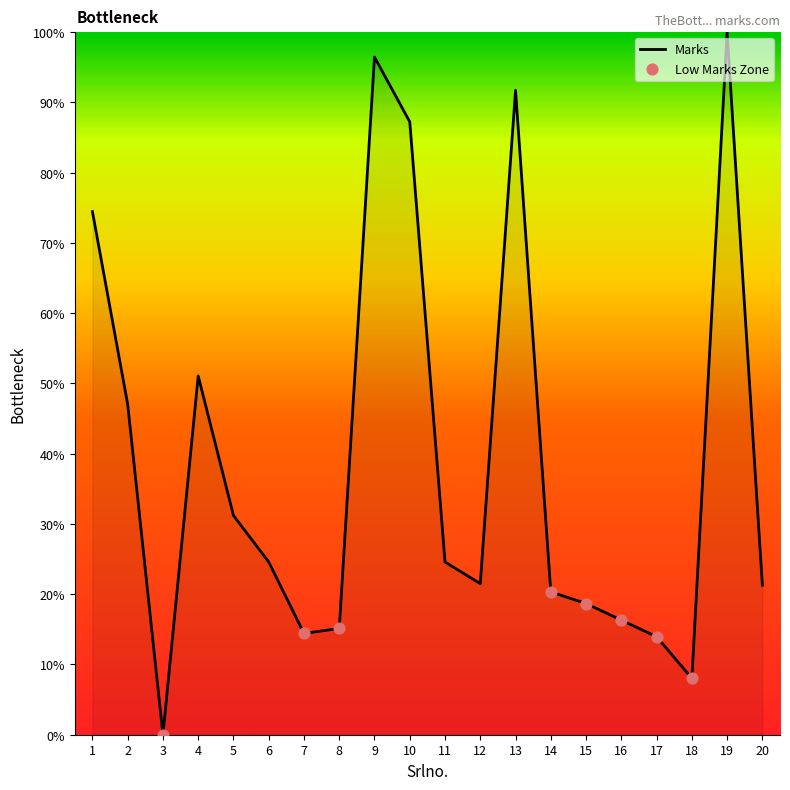

What is the change in value from 2 to 18?

-39.0